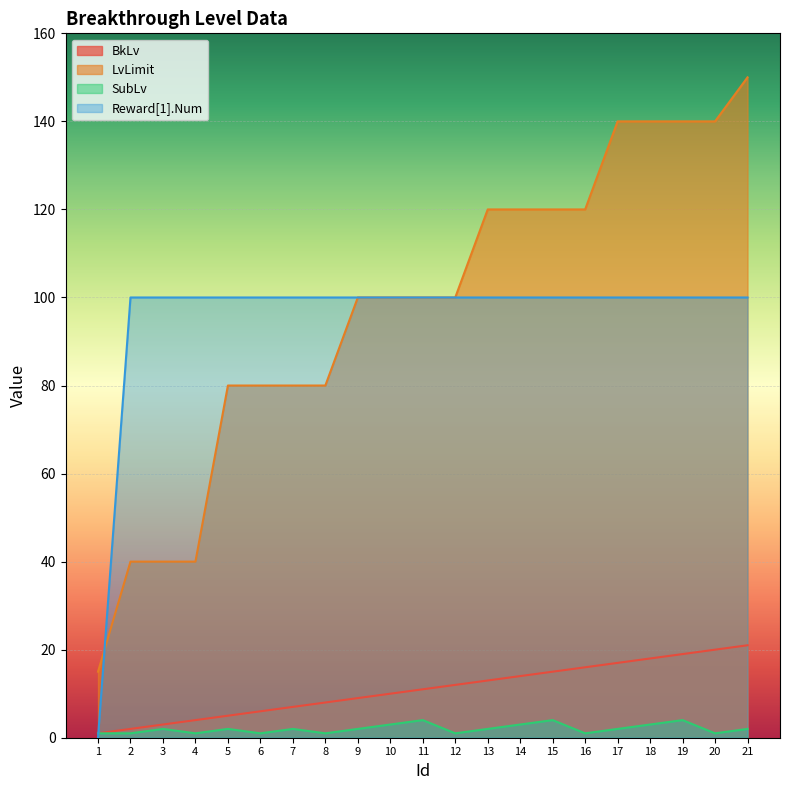

At which label is BkLv closest to 11?

11